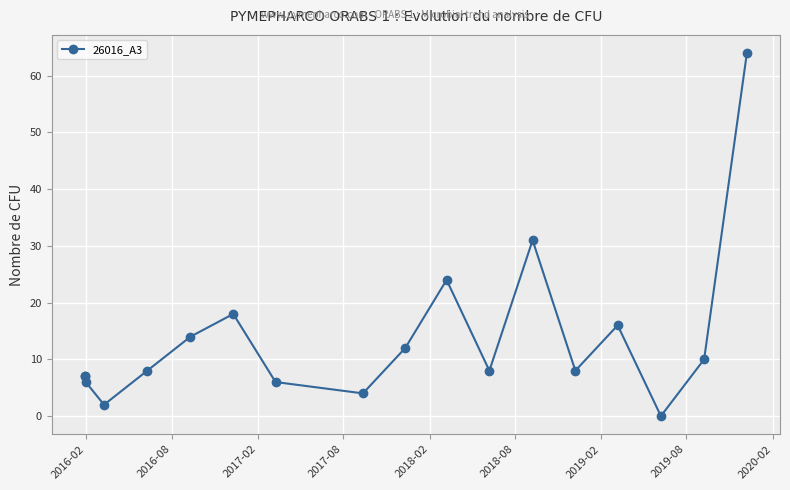

True or false: there are more than 2 points higher than both neighbors.

True